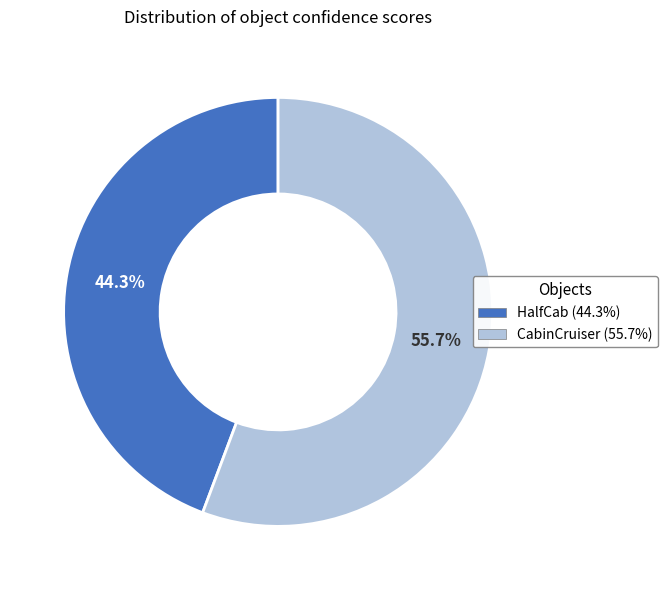

What is the majority slice?

CabinCruiser